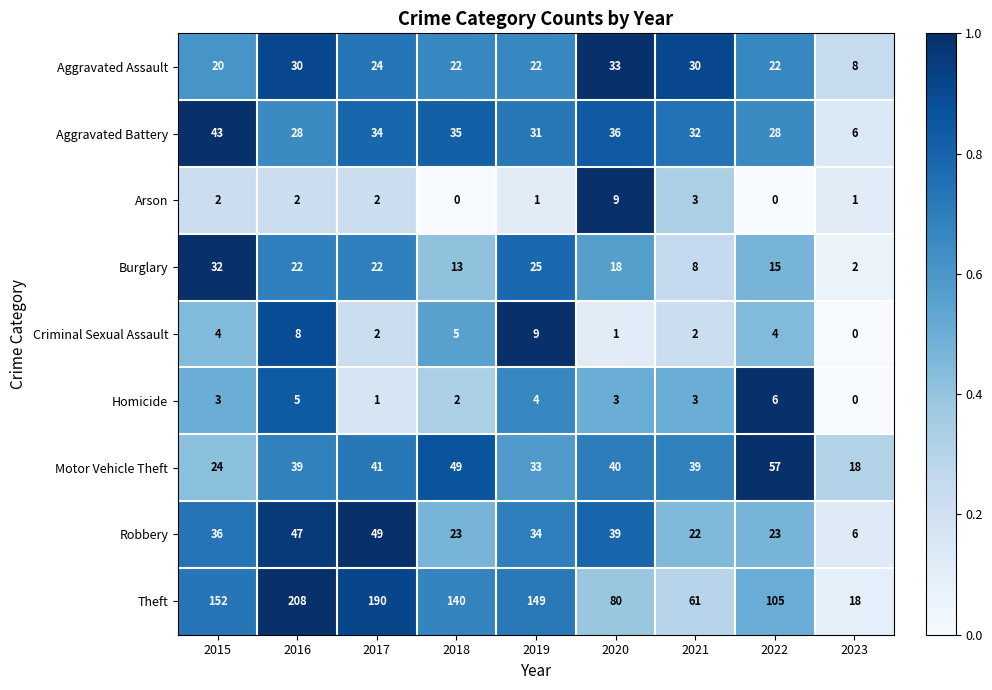

Which series has the largest total across all categories?

Theft